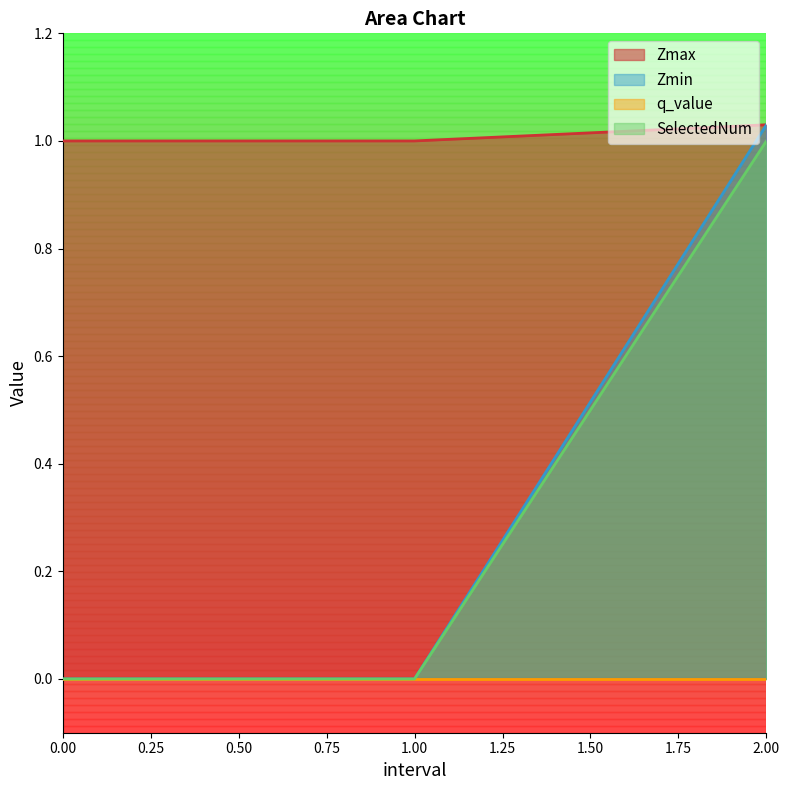

What is the label of the 3rd point from the left?

2.0